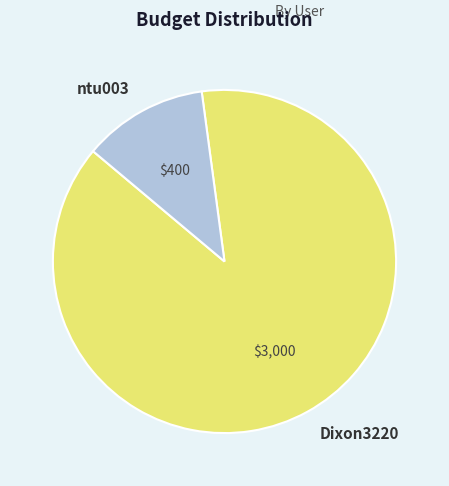

Do ntu003 and Dixon3220 together represent more than half of the pie?

Yes